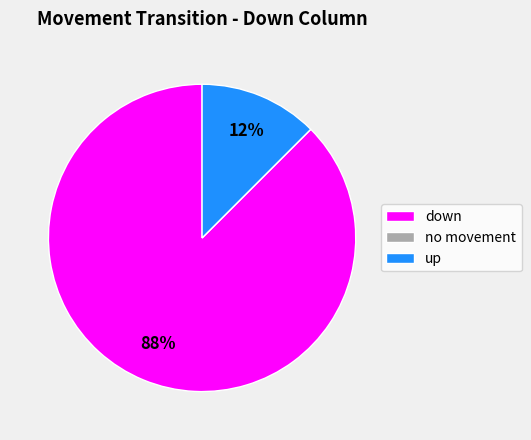

Which category has the biggest portion of the pie?

down